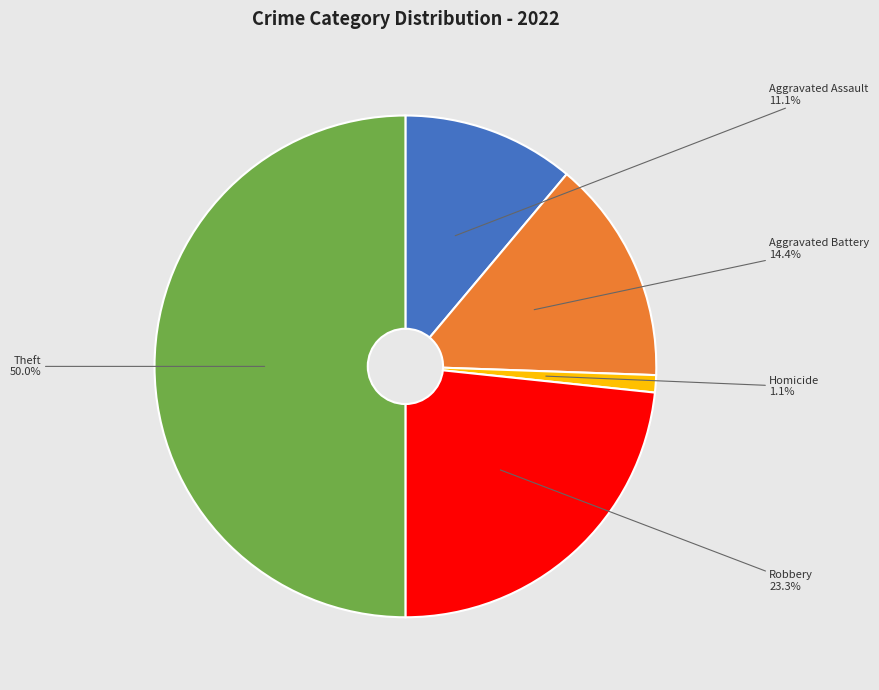

Does Aggravated Assault represent more than half of the total?

No